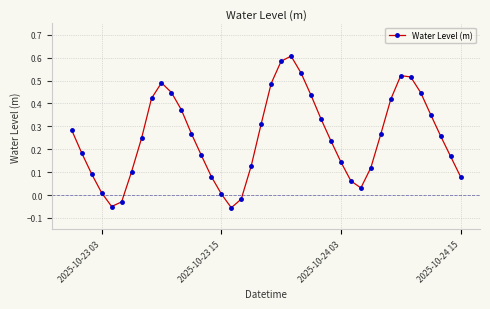

What is the sum of all values?

10.1